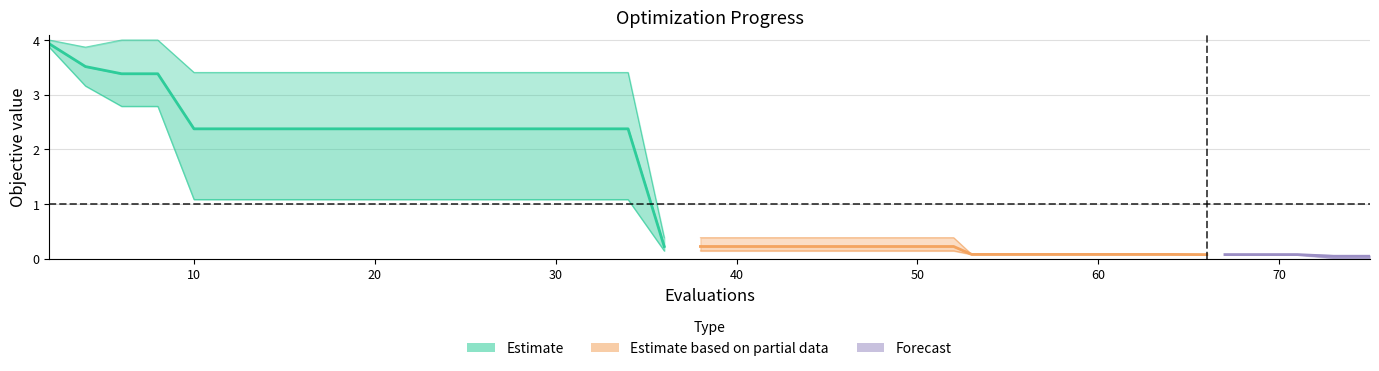

Is this an area chart (filled region under the line)?

No